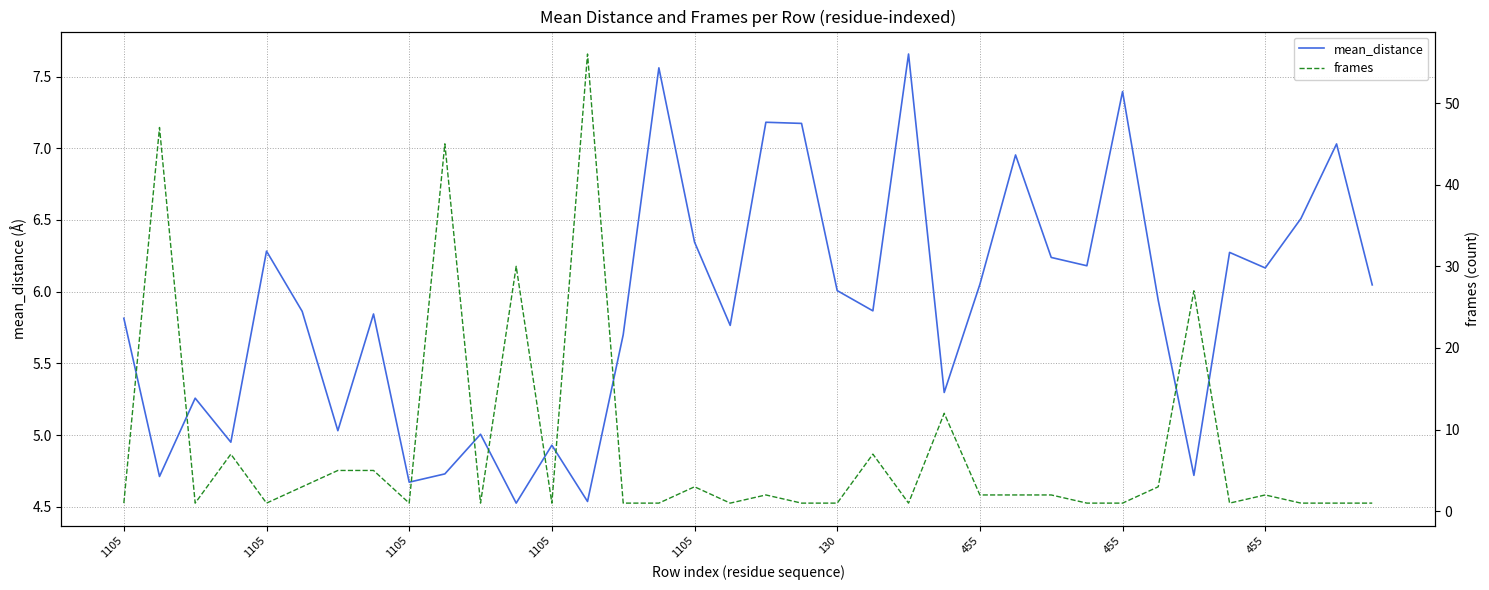

How many times do mean_distance and frames cross each other?

16